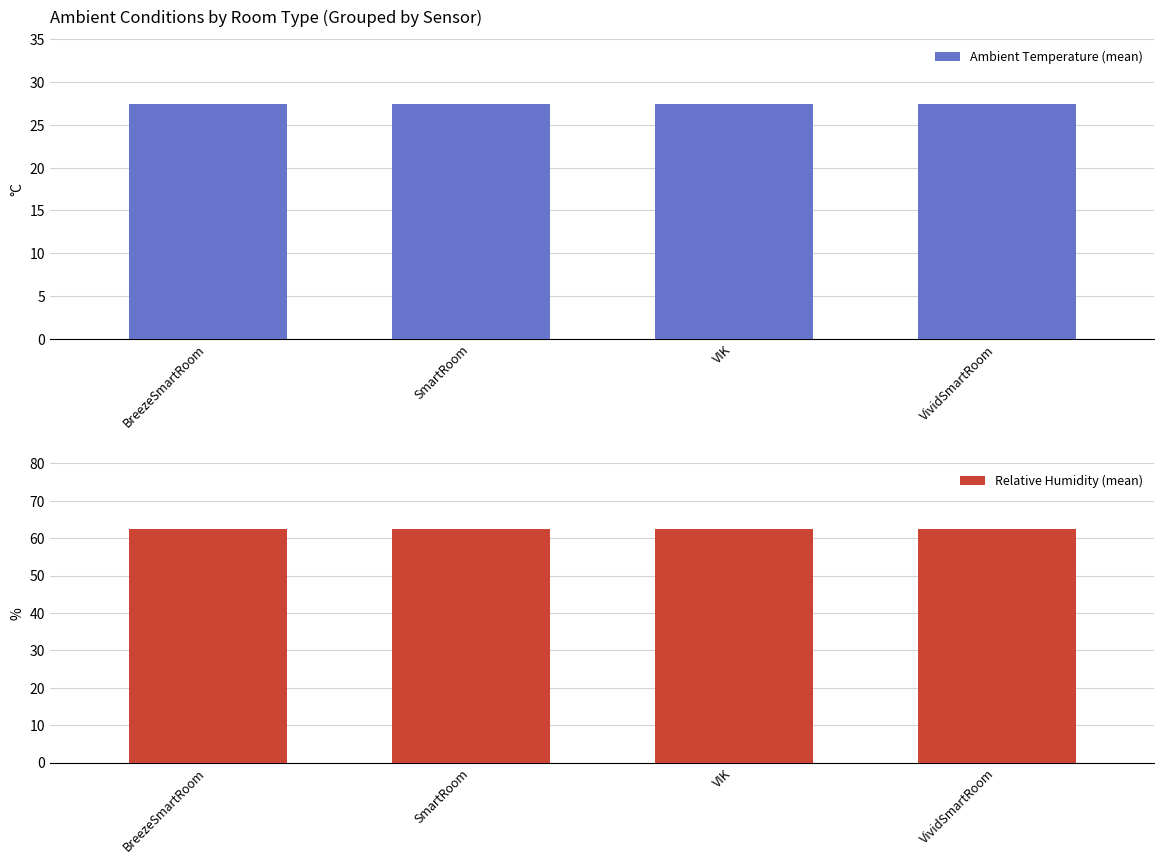

How many categories are shown in the chart?

4